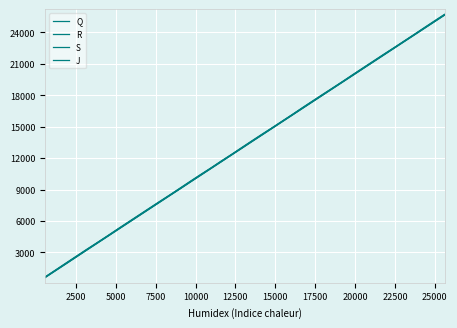

How many lines are shown in the chart?

4